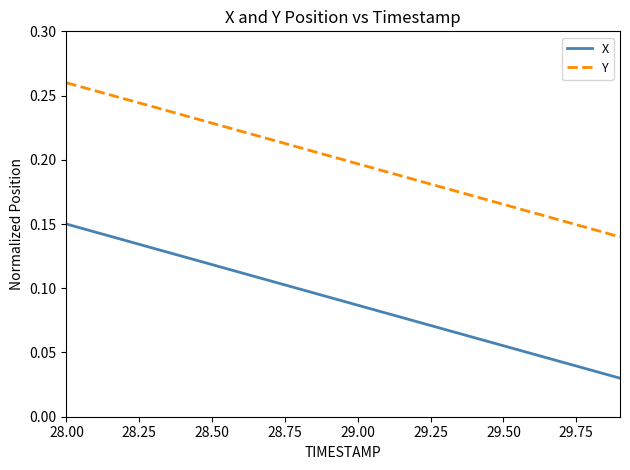

Does the chart have visible grid lines?

No